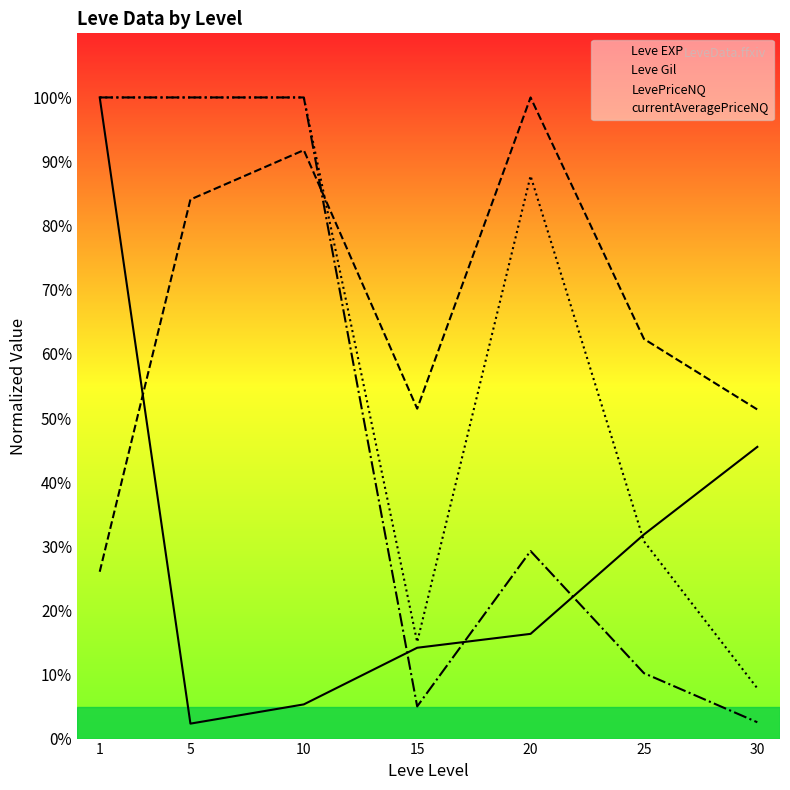

In LevePriceNQ, how many points are higher than both neighbors (excluding endpoints)?

1